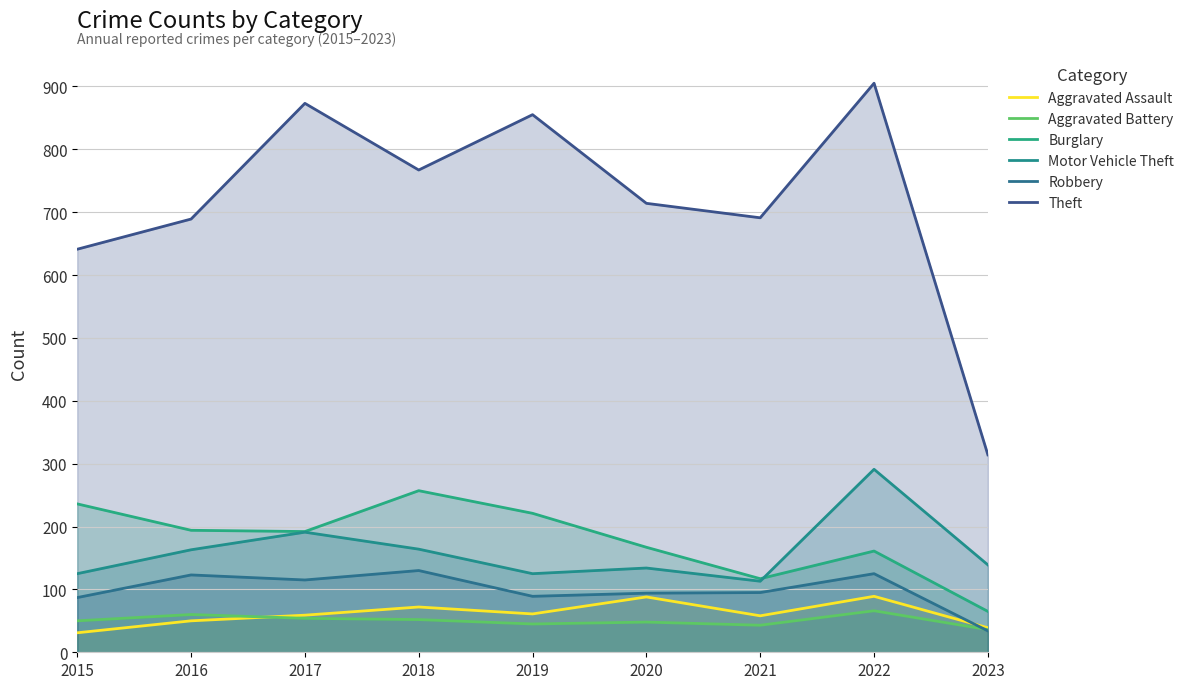

At how many categories does at least one series exceed 758?

4